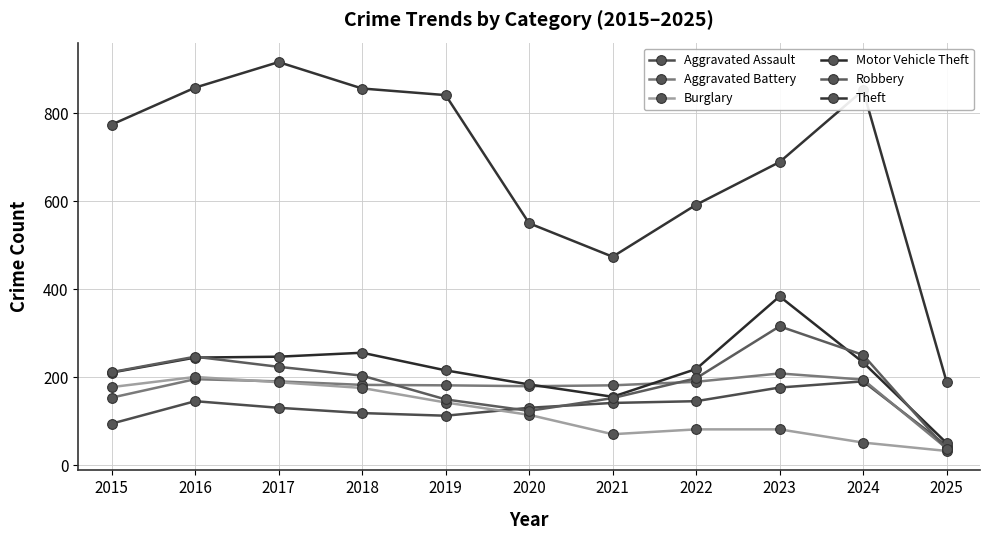

Is it true that Burglary equals 121 at 2021?

False